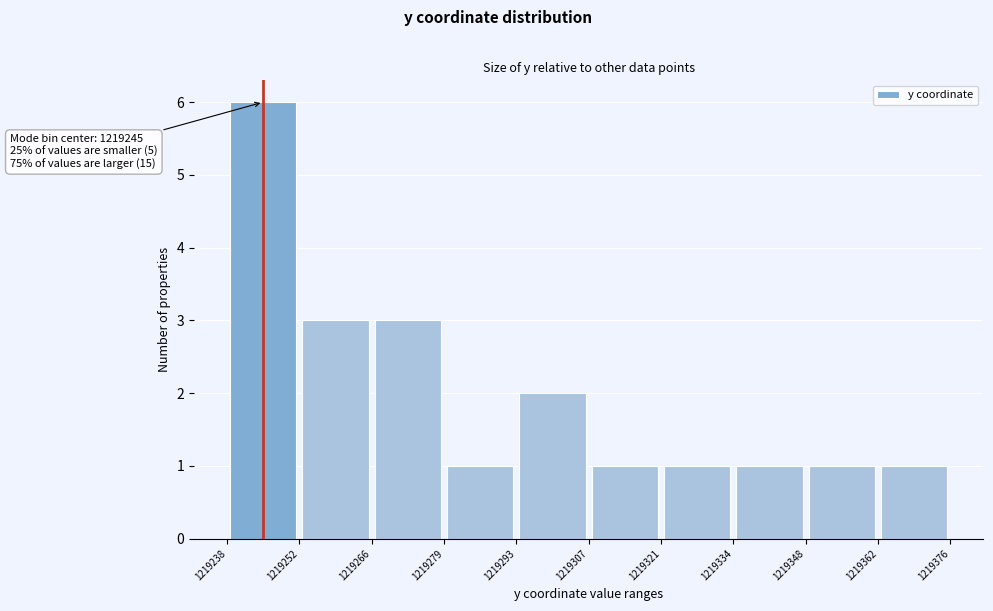

Which range on the x-axis has the tallest bar?

1219238 to 1219252